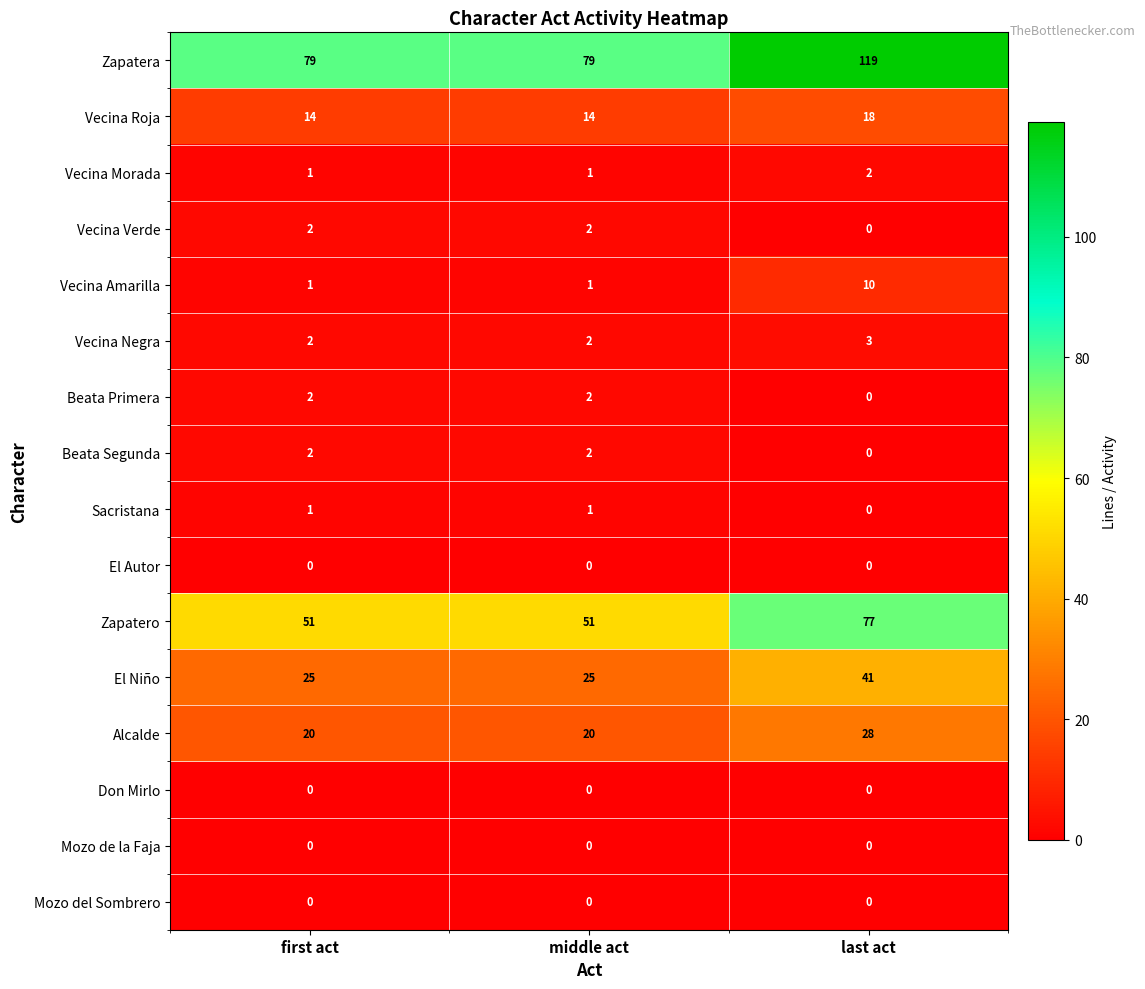

What is the average value of the Vecina Roja series?

15